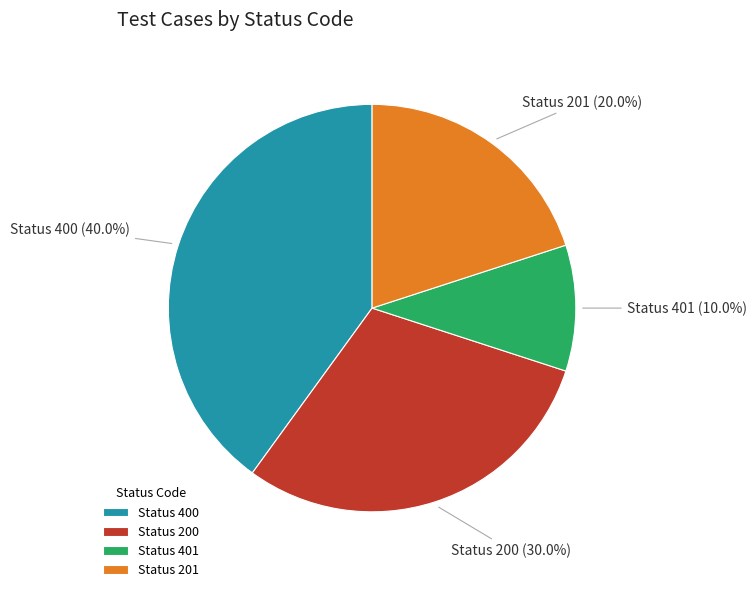

Rank the categories by value from lowest to highest.

Status 401, Status 201, Status 200, Status 400